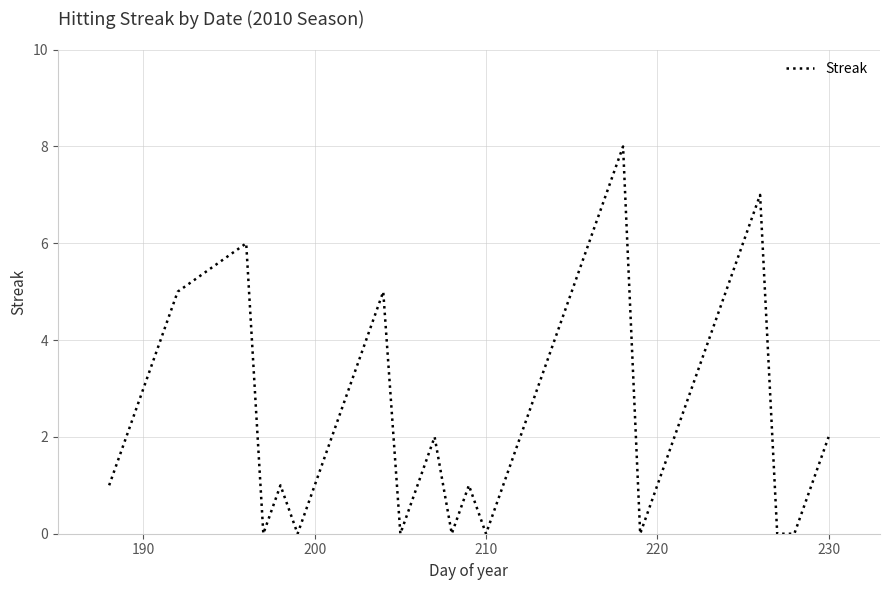

What is the maximum value shown in the chart?

8